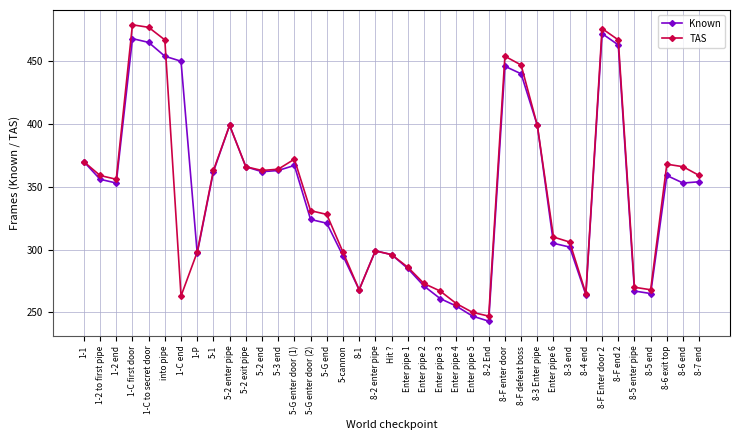

Is this an area chart (filled region under the line)?

No